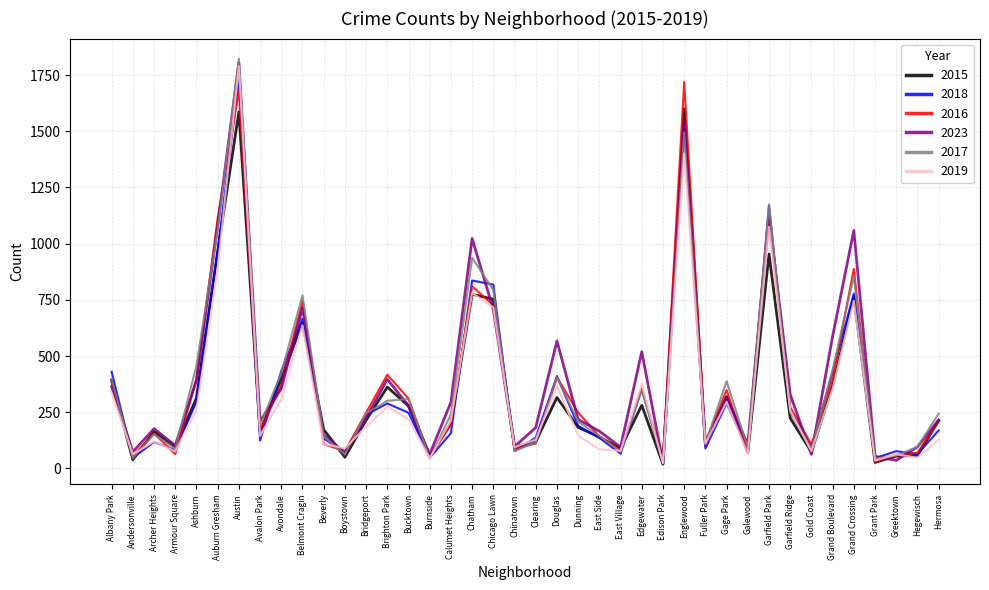

Is it true that 2016 equals 143 at East Side?

True